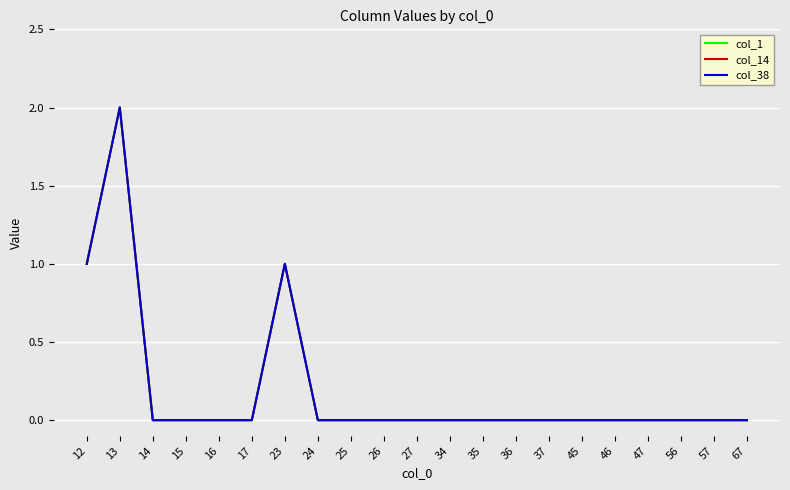

Is this an area chart (filled region under the line)?

No